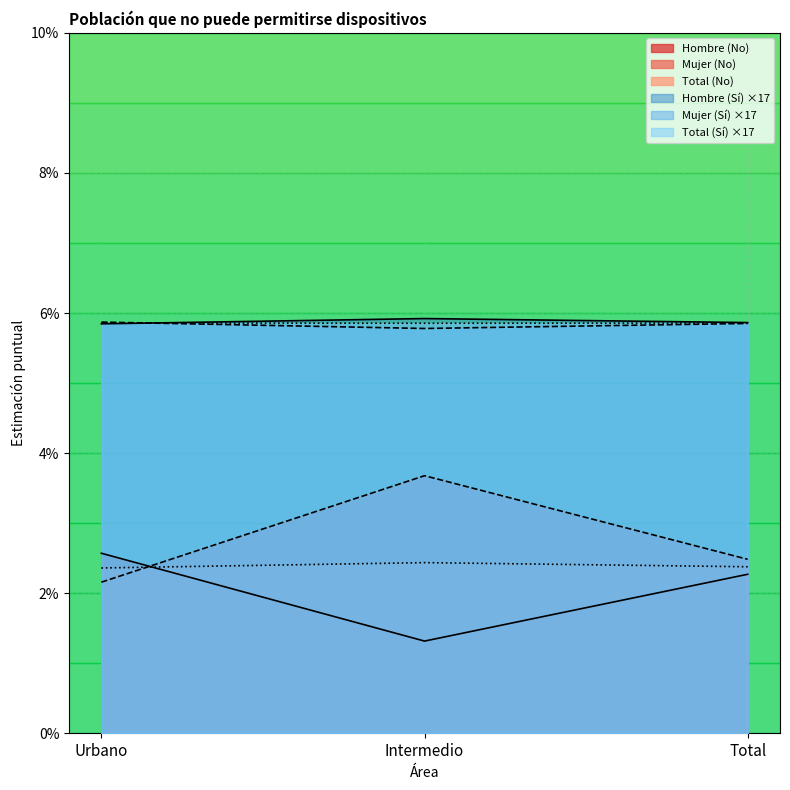

Reading right to left, list all the values displayed in this chart.

Hombre (No): Total=0.0	Intermedio=0.0	Urbano=0.0
Hombre (Sí): Total=0.1	Intermedio=0.1	Urbano=0.1
Mujer (No): Total=0.0	Intermedio=0.0	Urbano=0.0
Mujer (Sí): Total=0.1	Intermedio=0.1	Urbano=0.1
Total (No): Total=0.0	Intermedio=0.0	Urbano=0.0
Total (Sí): Total=0.1	Intermedio=0.1	Urbano=0.1